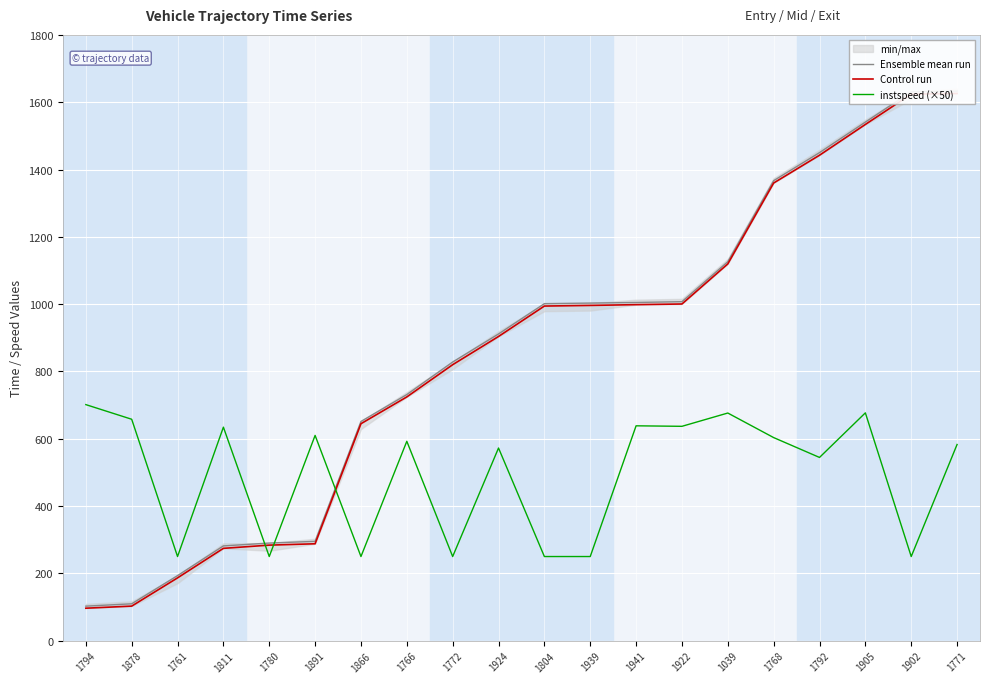

True or false: instspeed (×50) has more than 0 points higher than both neighbors.

True